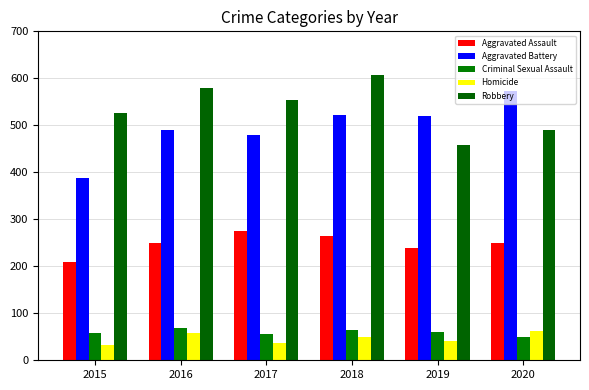

The value of Aggravated Assault at 2015 is 210. True or false?

True